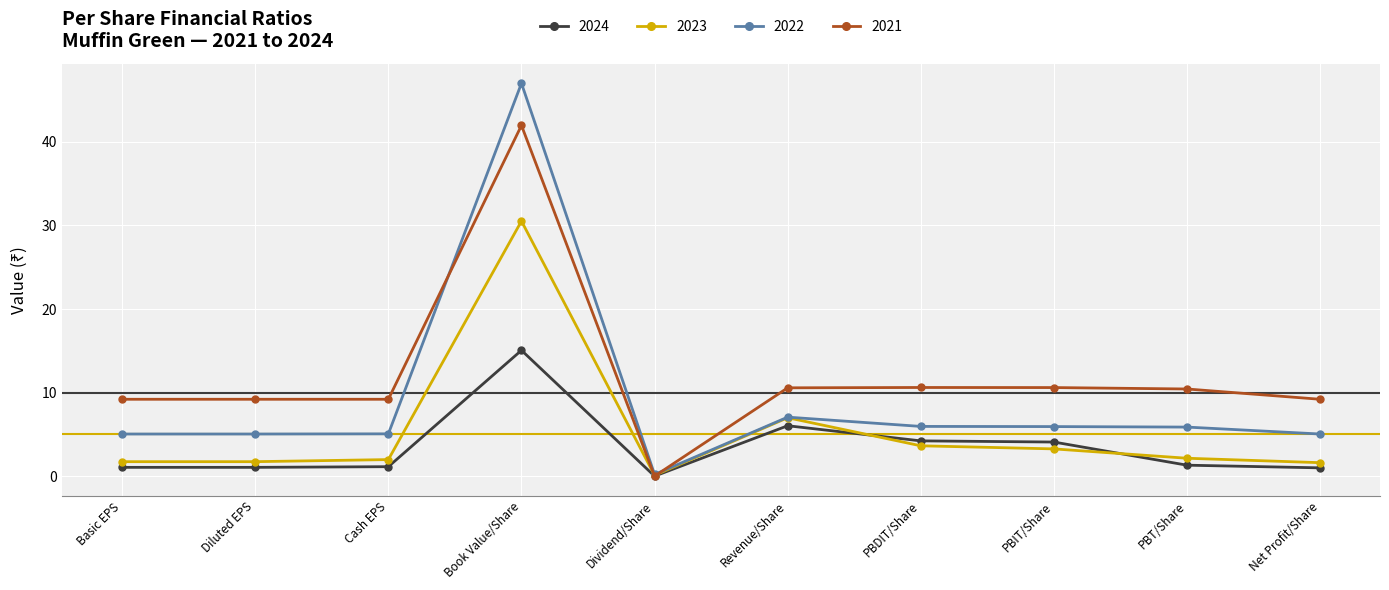

What position from the right is Net Profit/Share?

1